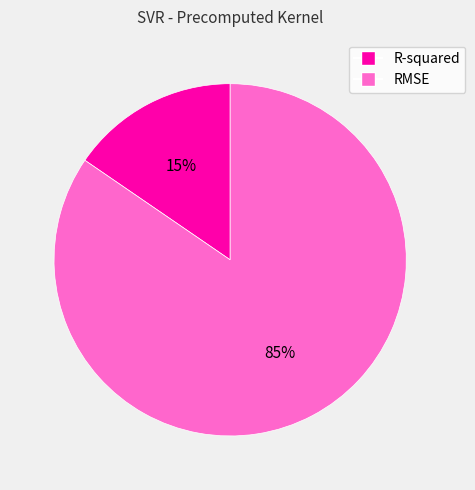

Between R-squared and RMSE, which is larger?

RMSE